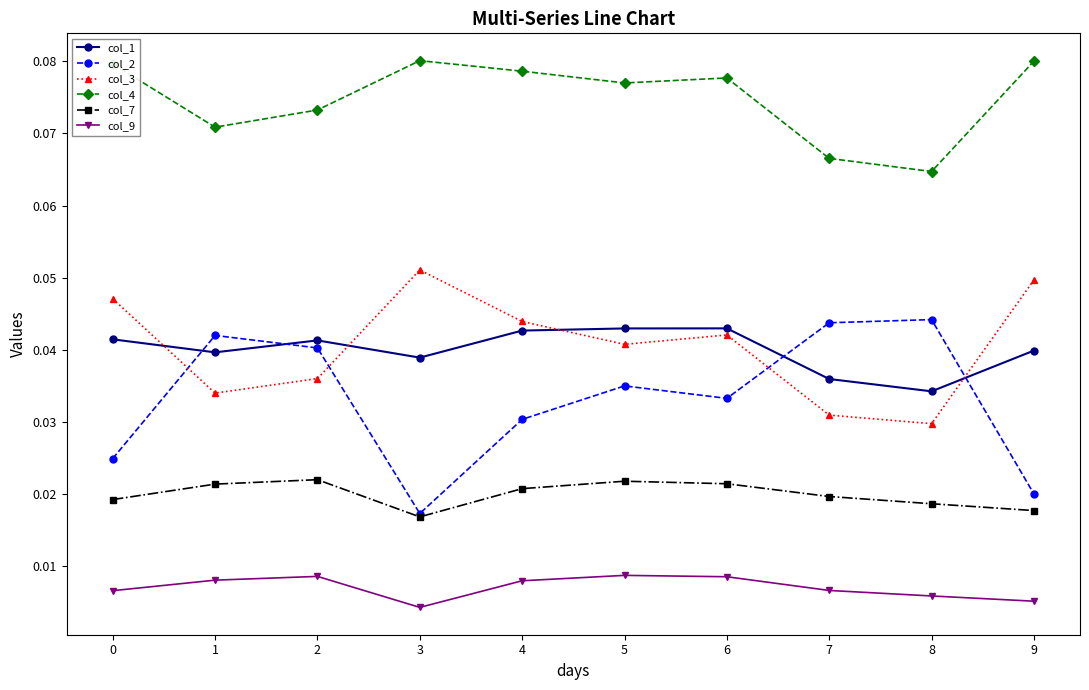

Rank the series at 8 from highest to lowest value.

col_4, col_2, col_1, col_3, col_7, col_9